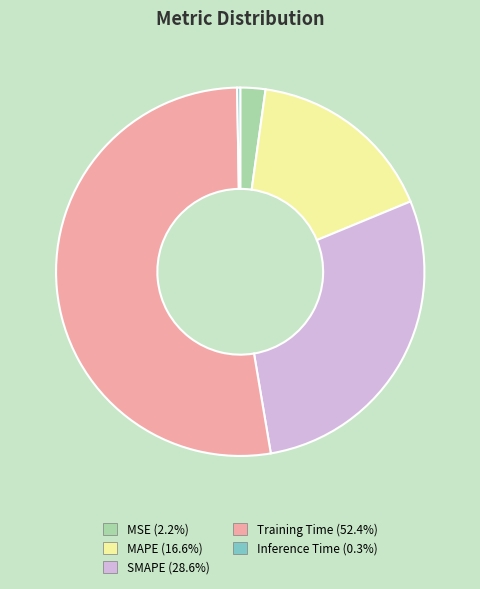

Which category has the biggest portion of the pie?

Training Time